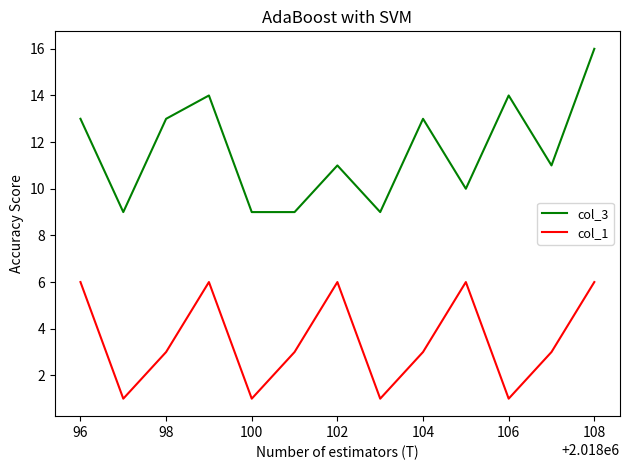

Rank the series by their maximum value, from highest to lowest.

col_3, col_1